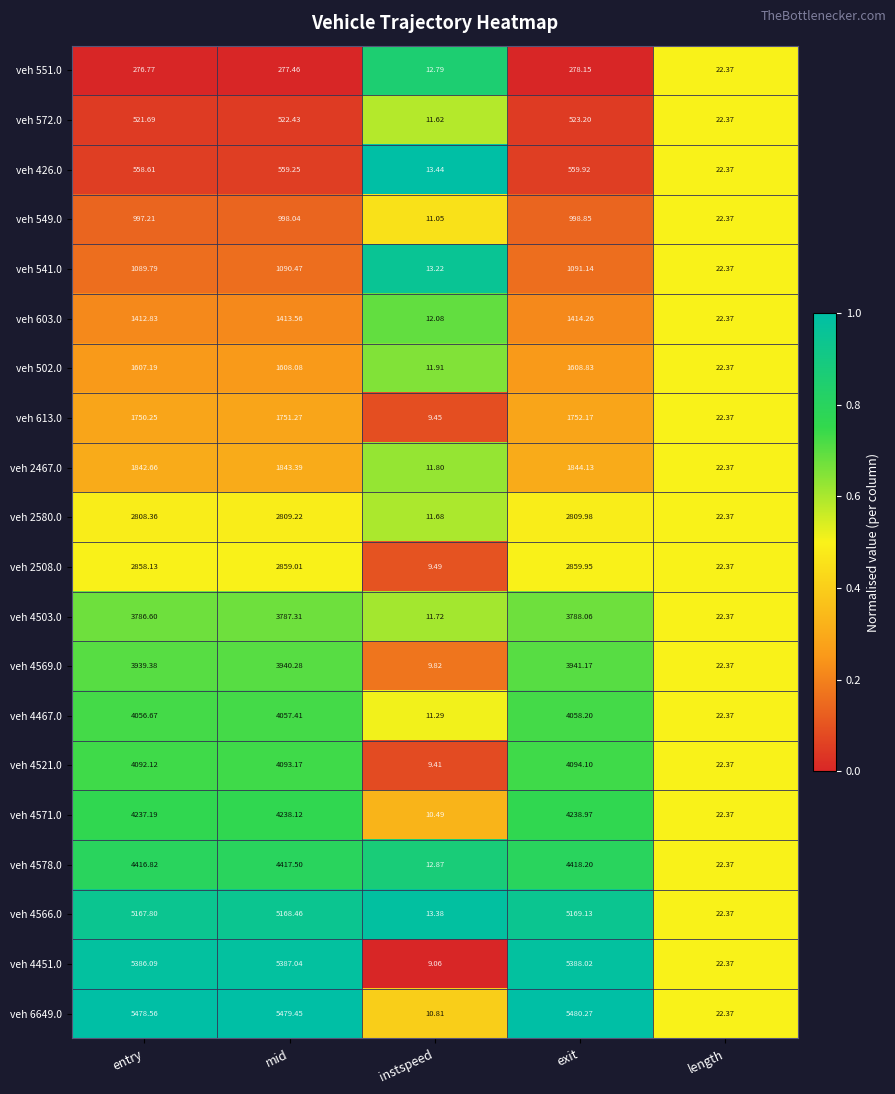

At which category does the chart reach its minimum across all series?

instspeed